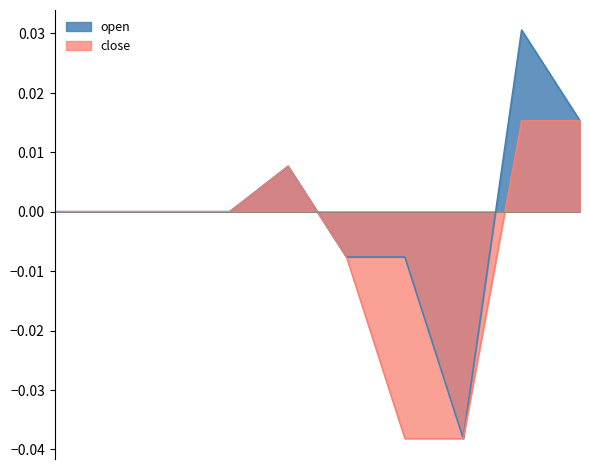

How many values in open are above zero?

3